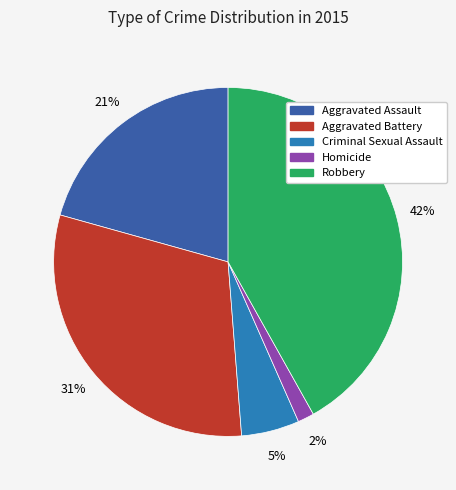

To the nearest percent, what is the average slice percentage?

20%